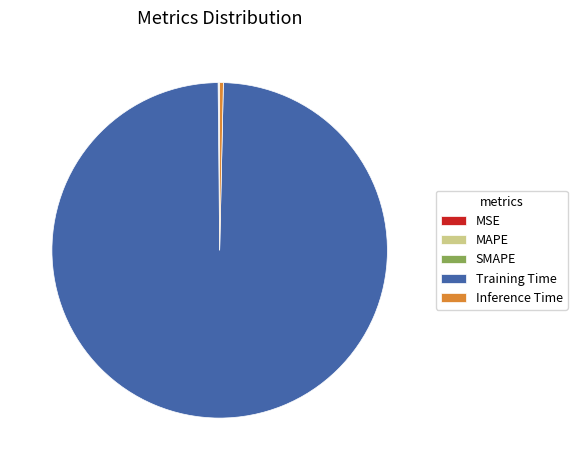

Which category accounts for the majority?

Training Time